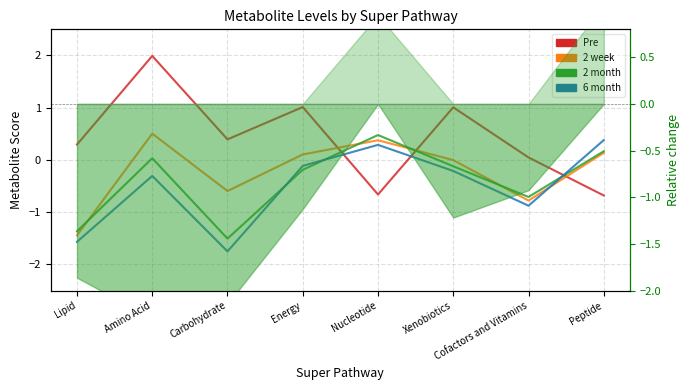

What is the difference between the highest and lowest values at Lipid?

1.9